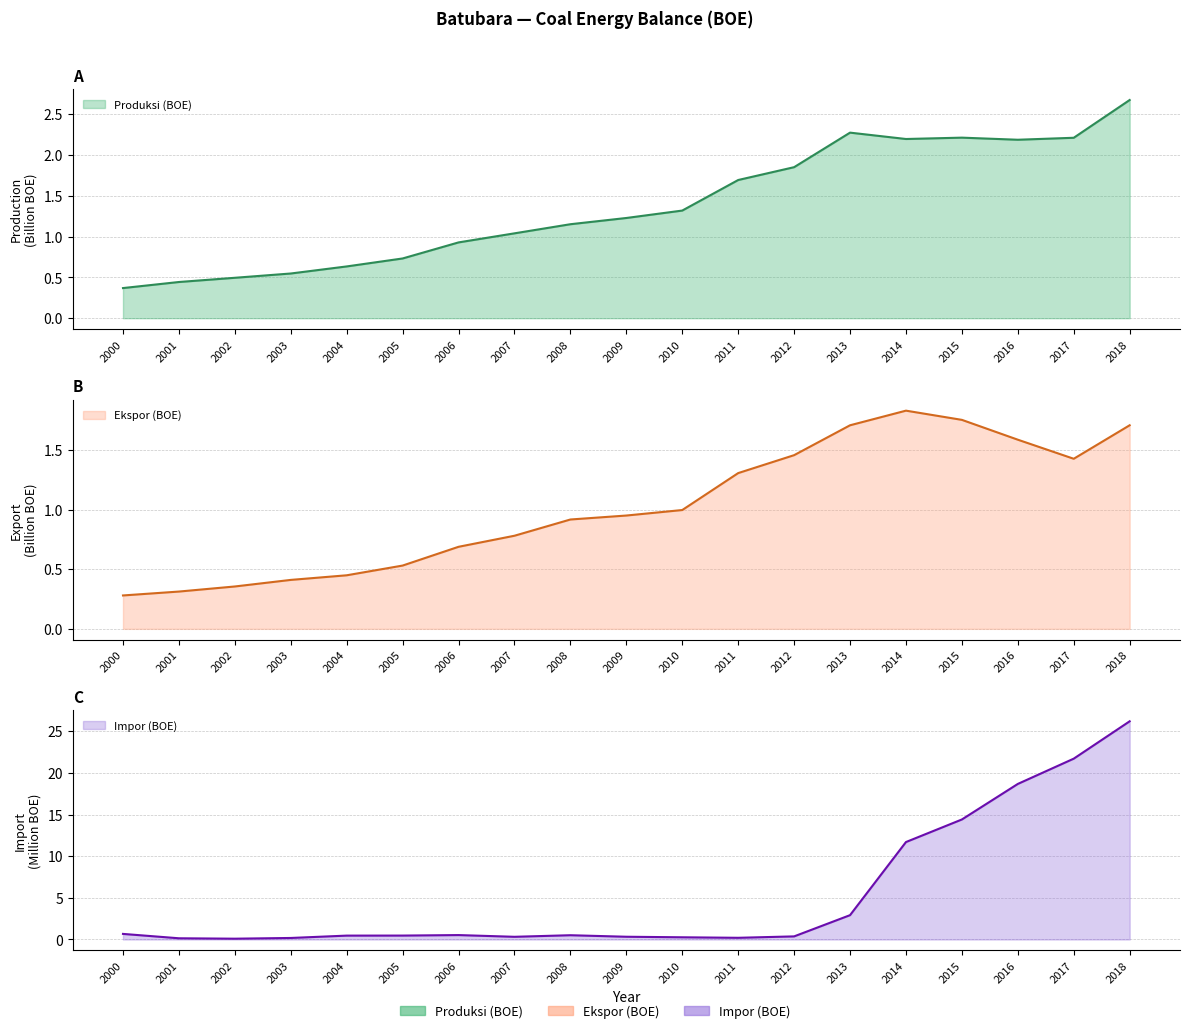

Reading right to left, transcribe all the data shown in this chart.

Produksi (BOE): 2018=2.7	2017=2.2	2016=2.2	2015=2.2	2014=2.2	2013=2.3	2012=1.8	2011=1.7	2010=1.3	2009=1.2	2008=1.2	2007=1.0	2006=0.9	2005=0.7	2004=0.6	2003=0.5	2002=0.5	2001=0.4	2000=0.4
Ekspor (BOE): 2018=1.7	2017=1.4	2016=1.6	2015=1.8	2014=1.8	2013=1.7	2012=1.5	2011=1.3	2010=1.0	2009=1.0	2008=0.9	2007=0.8	2006=0.7	2005=0.5	2004=0.4	2003=0.4	2002=0.4	2001=0.3	2000=0.3
Impor (BOE): 2018=26.2	2017=21.7	2016=18.7	2015=14.4	2014=11.7	2013=2.9	2012=0.4	2011=0.2	2010=0.3	2009=0.3	2008=0.5	2007=0.3	2006=0.5	2005=0.5	2004=0.5	2003=0.2	2002=0.1	2001=0.1	2000=0.7